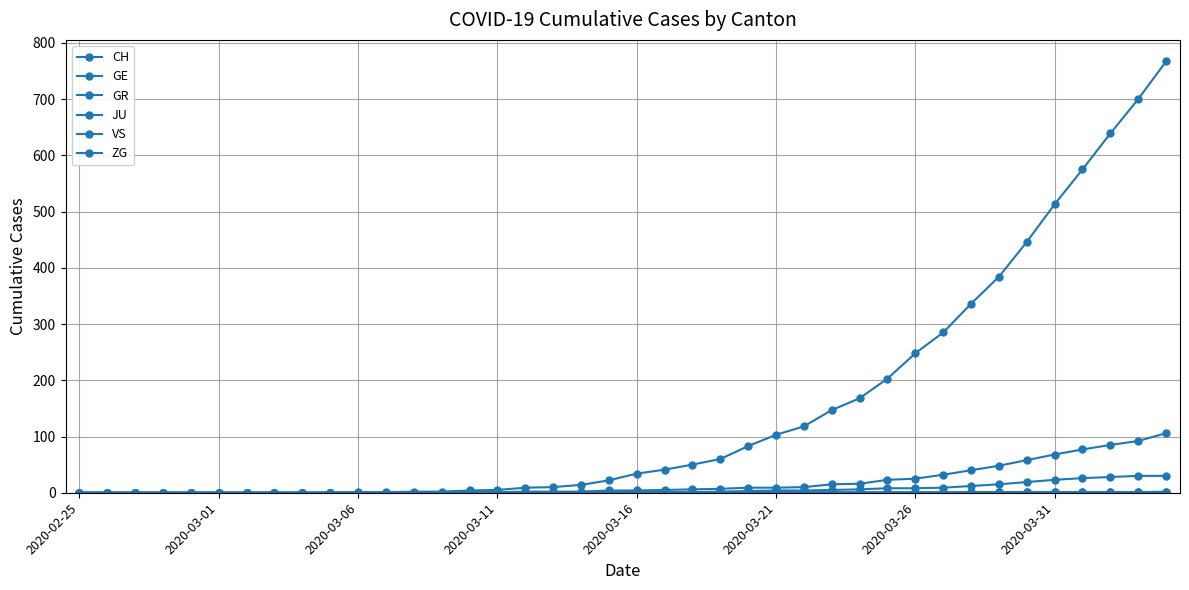

Which label corresponds to the smallest value in the chart?

2020-02-25